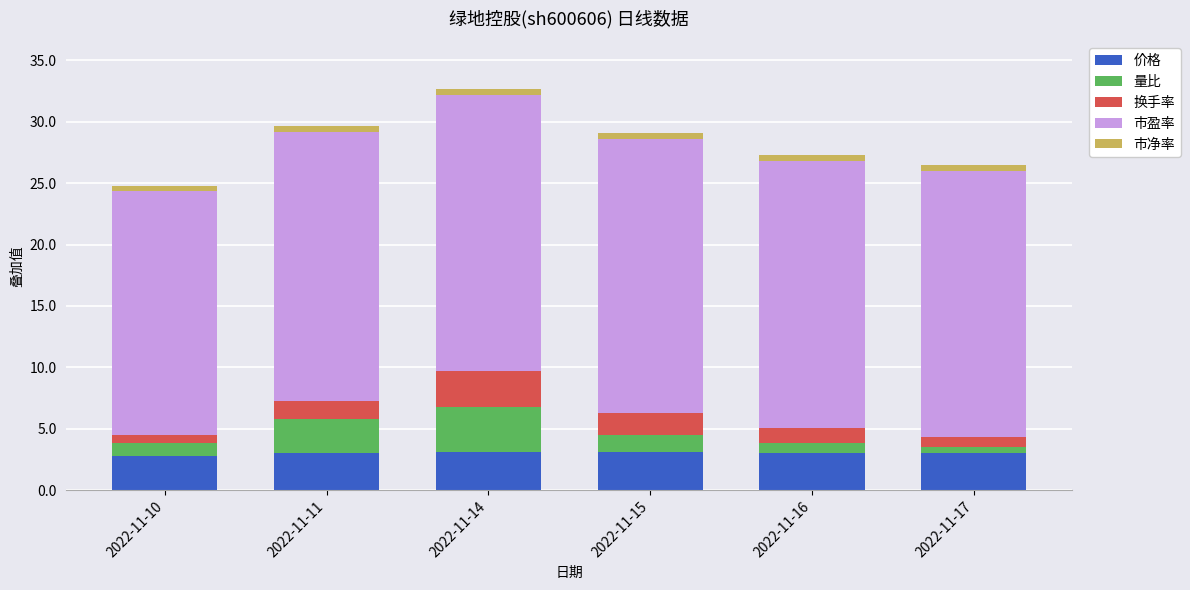

How many distinct data groups are displayed?

5